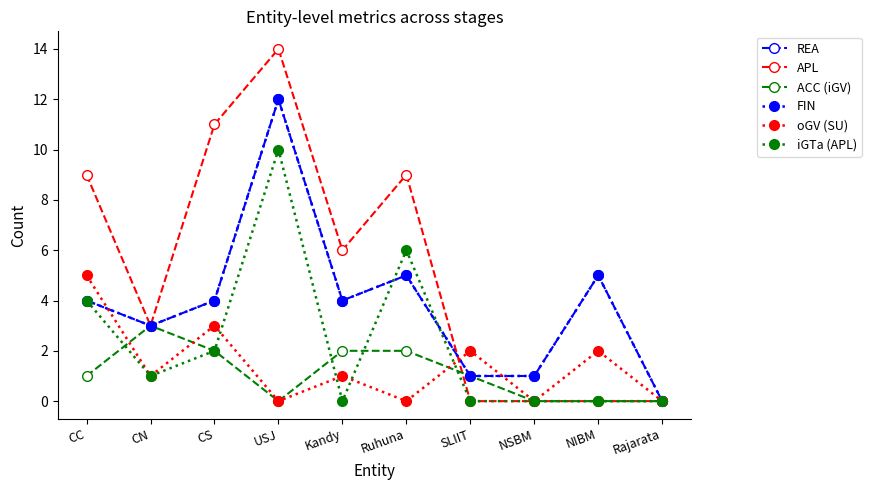

Does the chart have visible grid lines?

No